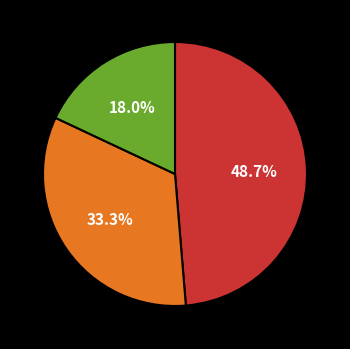

Is there a majority slice in this chart?

No